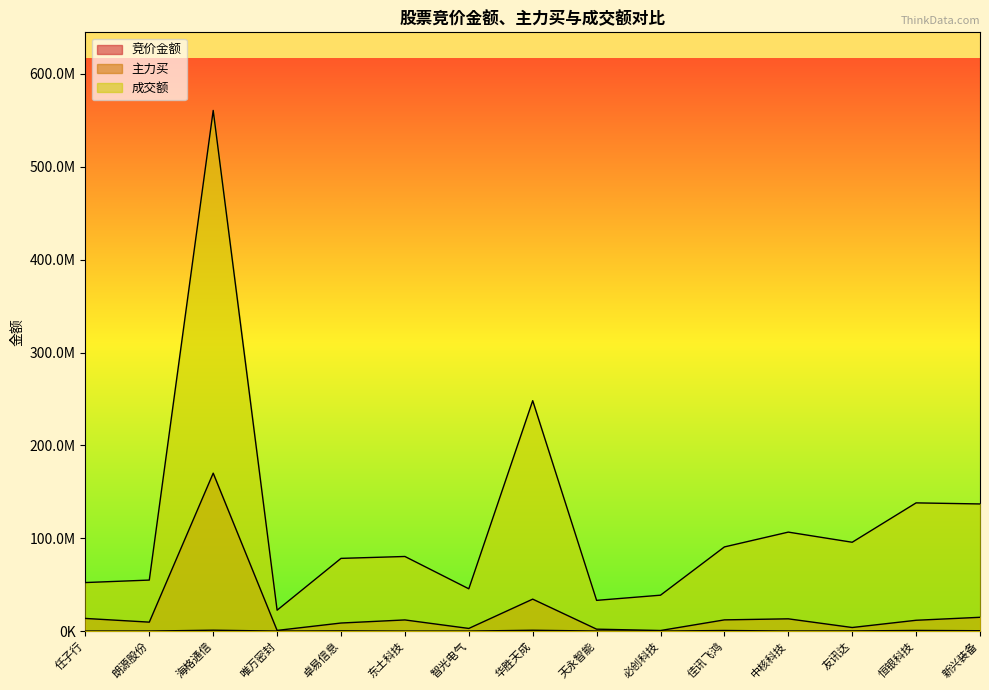

In 成交额, how many points are higher than both neighbors (excluding endpoints)?

5